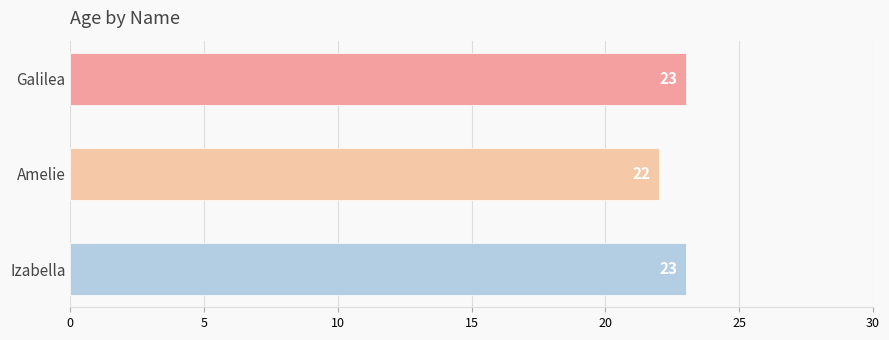

What is the sum of all values?

68